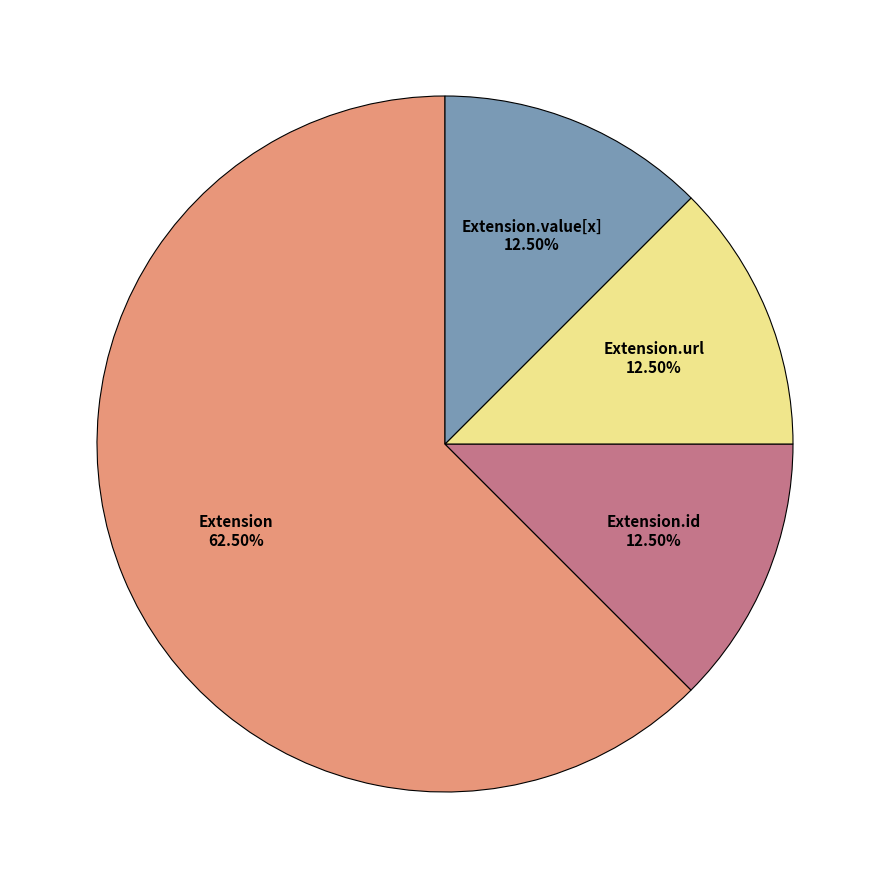

Approximately how many times larger is the value at Extension.value[x] compared to Extension.id?

1.0